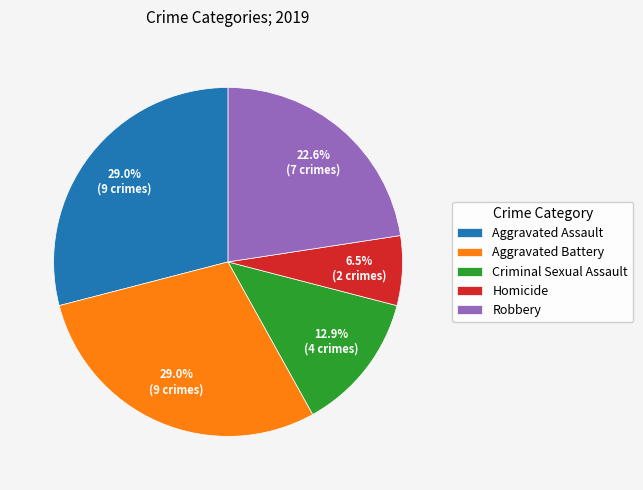

Which slice is the smallest?

Homicide